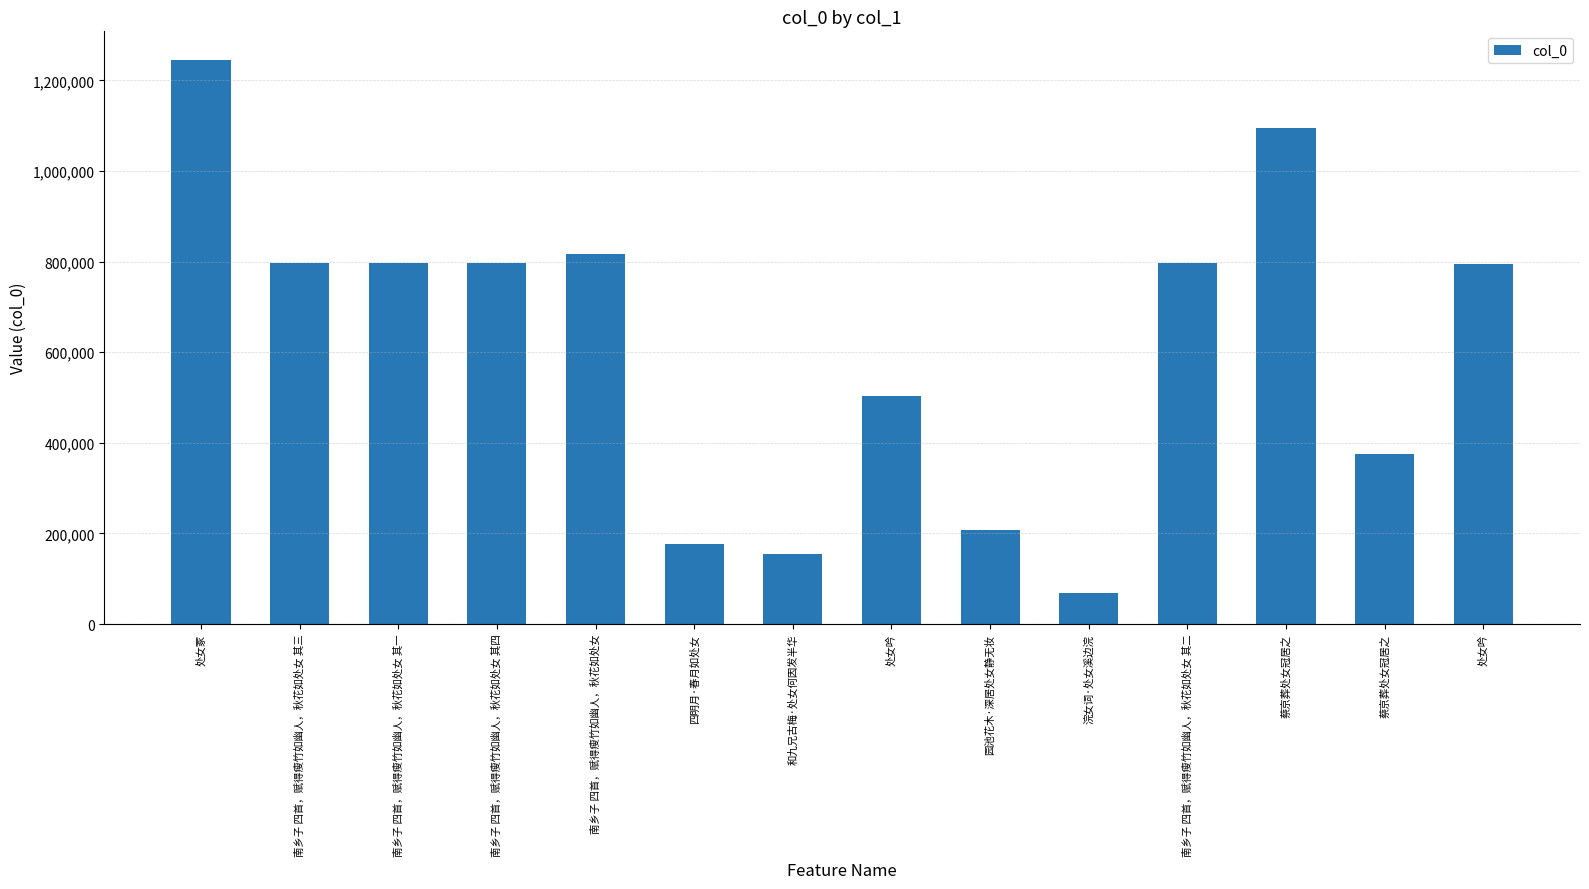

List the labels in order of value, smallest first.

浣女词·处女溪边浣, 和九兄古梅·处女何因发半华, 四明月·春月如处女, 园池花木·深居处女静无妆, 蔡京葬处女冠居之, 处女吟, 处女吟, 南乡子 四首，赋得瘦竹如幽人，秋花如处女 其一, 南乡子 四首，赋得瘦竹如幽人，秋花如处女 其二, 南乡子 四首，赋得瘦竹如幽人，秋花如处女 其三, 南乡子 四首，赋得瘦竹如幽人，秋花如处女 其四, 南乡子 四首，赋得瘦竹如幽人，秋花如处女, 蔡京葬处女冠居之, 处女冢